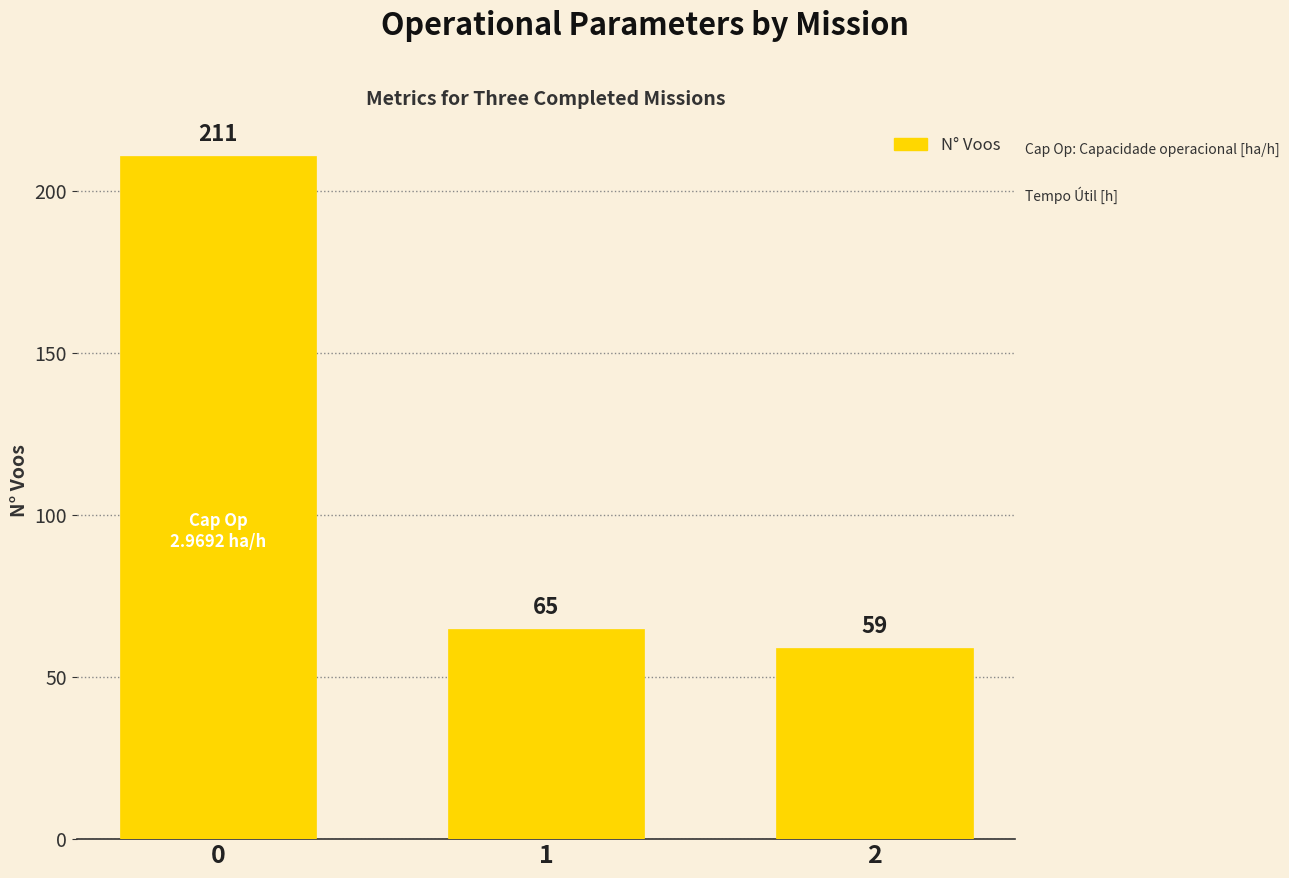

Does the chart contain stacked bars?

No